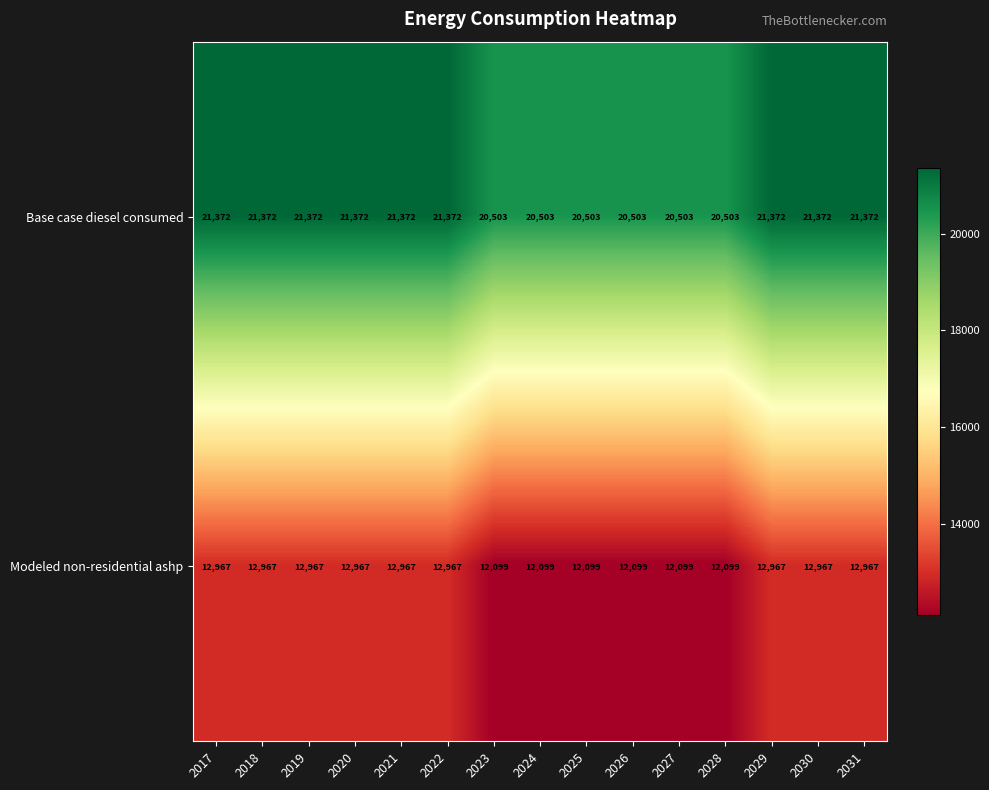

Reading right to left, list all the values displayed in this chart.

Base case diesel consumed: 2031=21372	2030=21372	2029=21372	2028=20503	2027=20503	2026=20503	2025=20503	2024=20503	2023=20503	2022=21372	2021=21372	2020=21372	2019=21372	2018=21372	2017=21372
Modeled non-residential ashp: 2031=12967	2030=12967	2029=12967	2028=12099	2027=12099	2026=12099	2025=12099	2024=12099	2023=12099	2022=12967	2021=12967	2020=12967	2019=12967	2018=12967	2017=12967